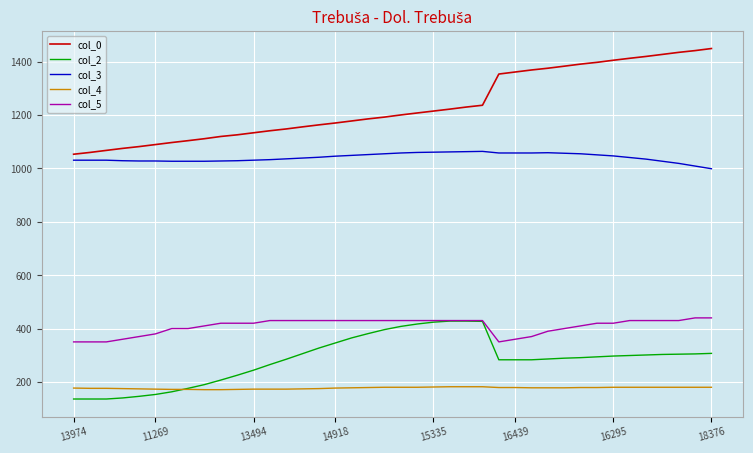

Which series has the widest spread of values?

col_0